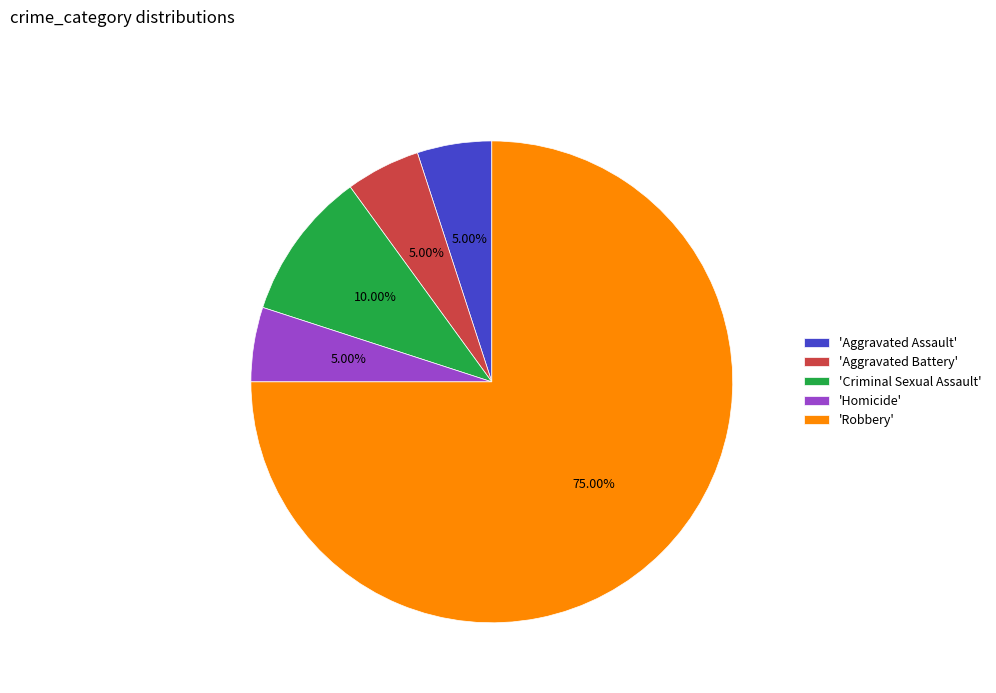

Count the number of slices in the pie.

5